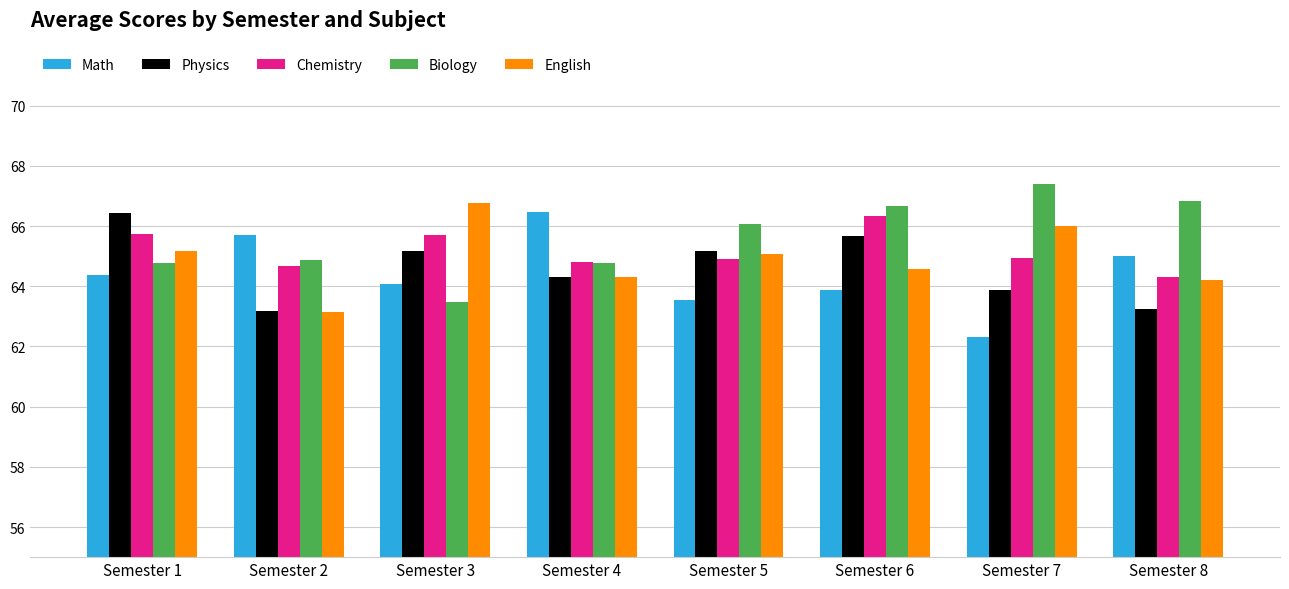

Rank the series by their average value, from lowest to highest.

Math, Physics, English, Chemistry, Biology